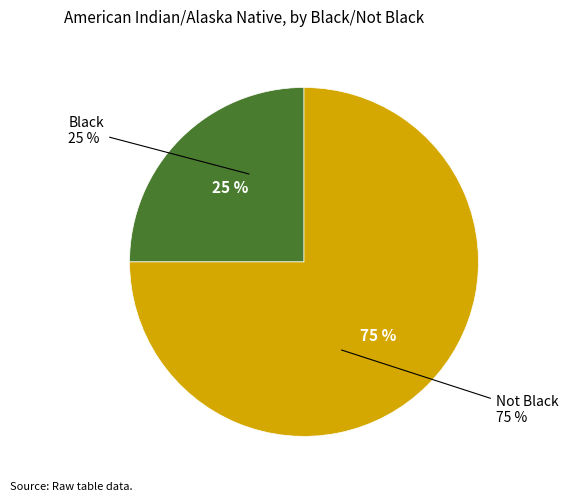

Which slice is the smallest?

Black